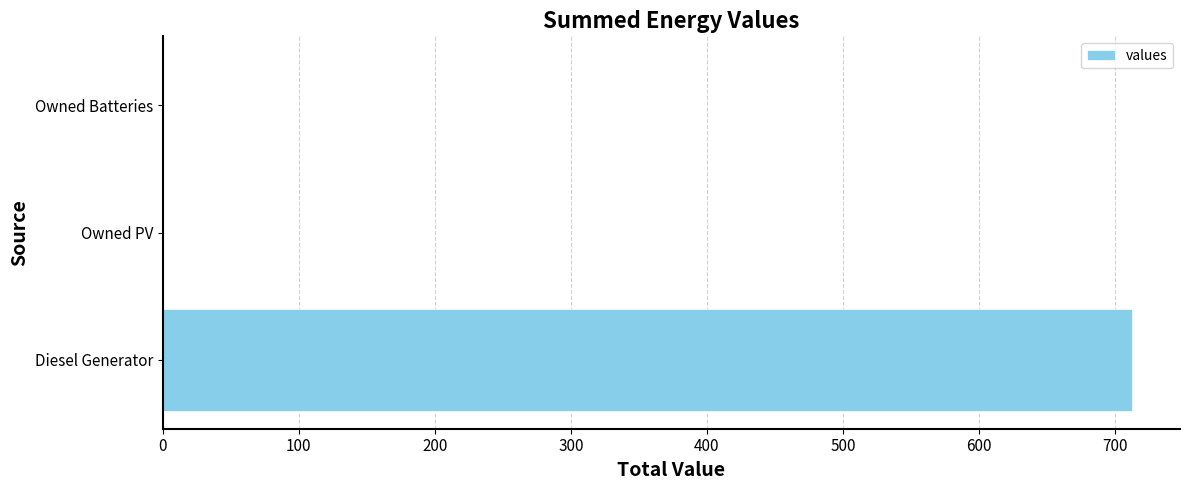

What is the sum of the values at Owned PV and Diesel Generator?

712